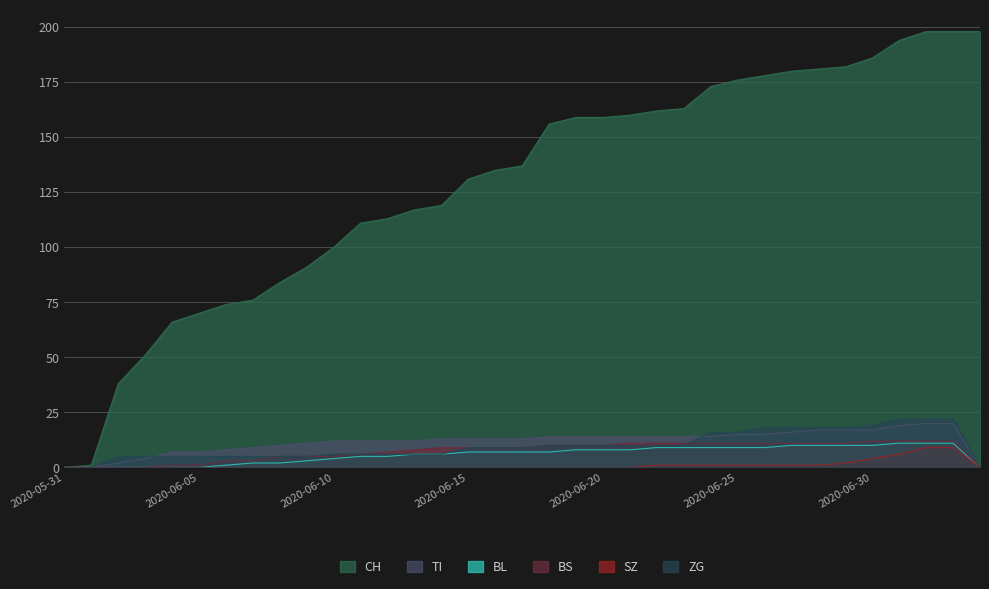

List the labels in order of ZG value, smallest first.

2020-05-31, 2020-06-01, 2020-07-04, 2020-06-02, 2020-06-03, 2020-06-04, 2020-06-05, 2020-06-06, 2020-06-07, 2020-06-08, 2020-06-09, 2020-06-10, 2020-06-11, 2020-06-12, 2020-06-13, 2020-06-14, 2020-06-15, 2020-06-16, 2020-06-17, 2020-06-18, 2020-06-19, 2020-06-20, 2020-06-21, 2020-06-22, 2020-06-23, 2020-06-24, 2020-06-25, 2020-06-26, 2020-06-27, 2020-06-28, 2020-06-29, 2020-06-30, 2020-07-01, 2020-07-02, 2020-07-03